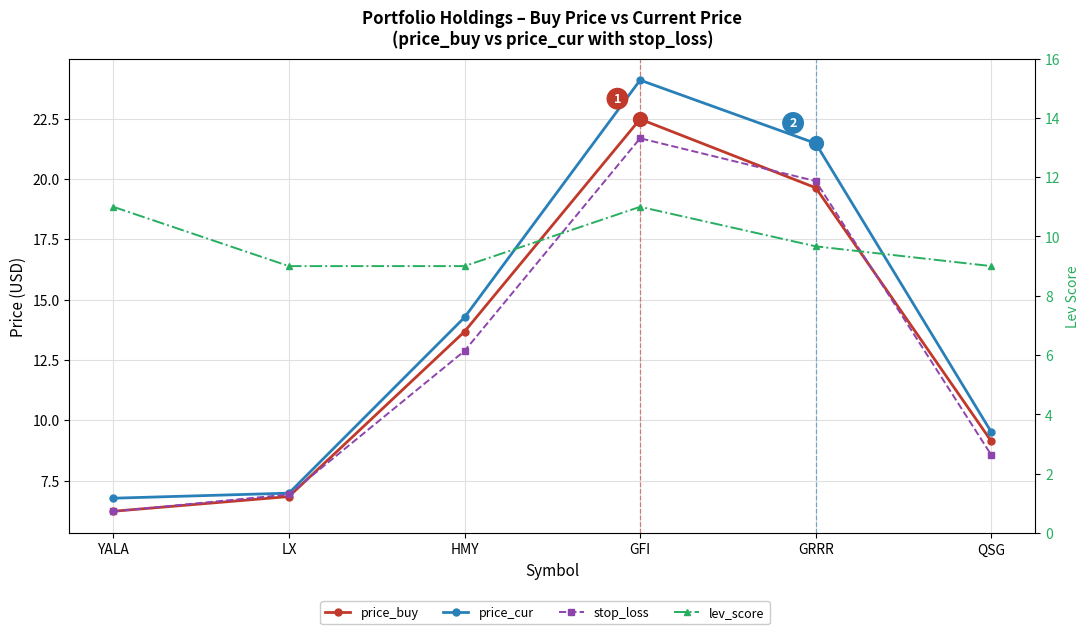

The price_buy series shows 8.6 at HMY. True or false?

False